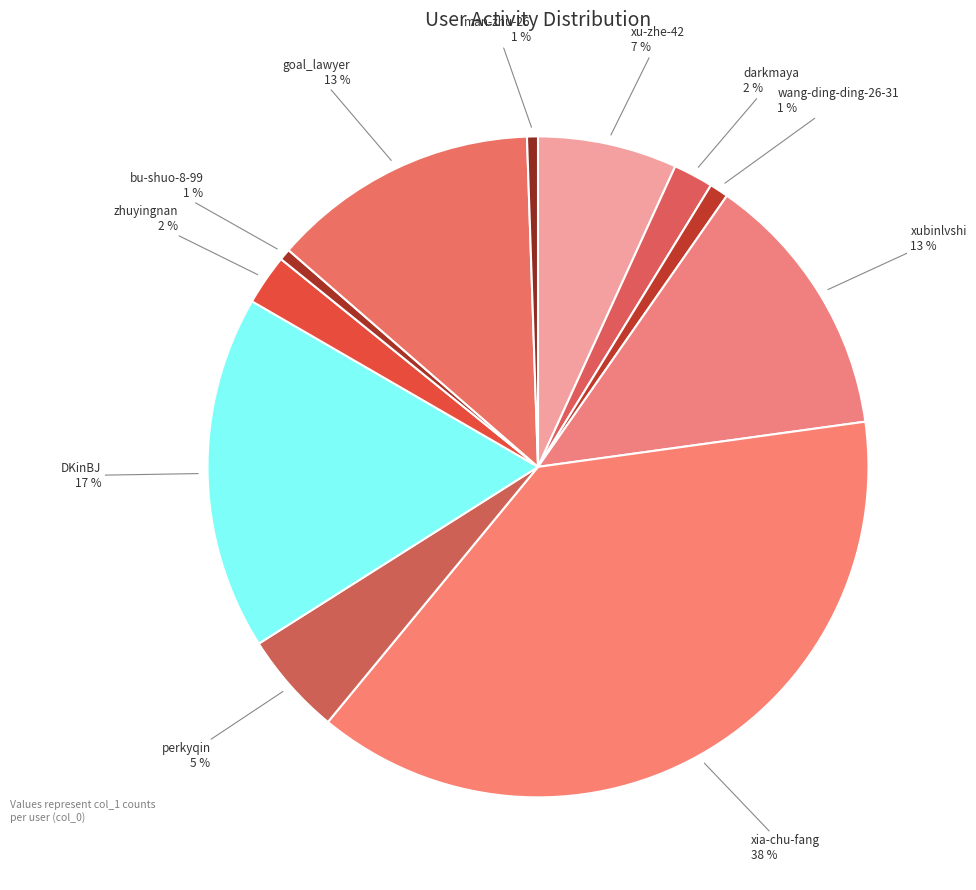

Rank the categories by value from highest to lowest.

xia-chu-fang, DKinBJ, xubinlvshi, goal_lawyer, xu-zhe-42, perkyqin, zhuyingnan, darkmaya, wang-ding-ding-26-31, bu-shuo-8-99, man-zhu-26